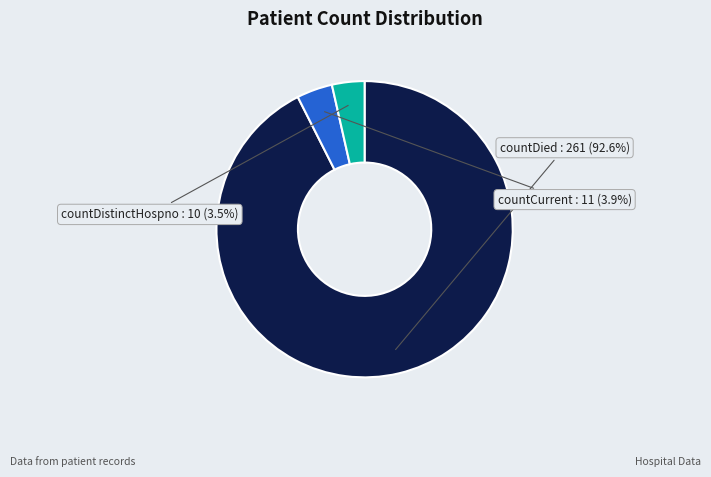

Which category has the biggest portion of the pie?

countDied